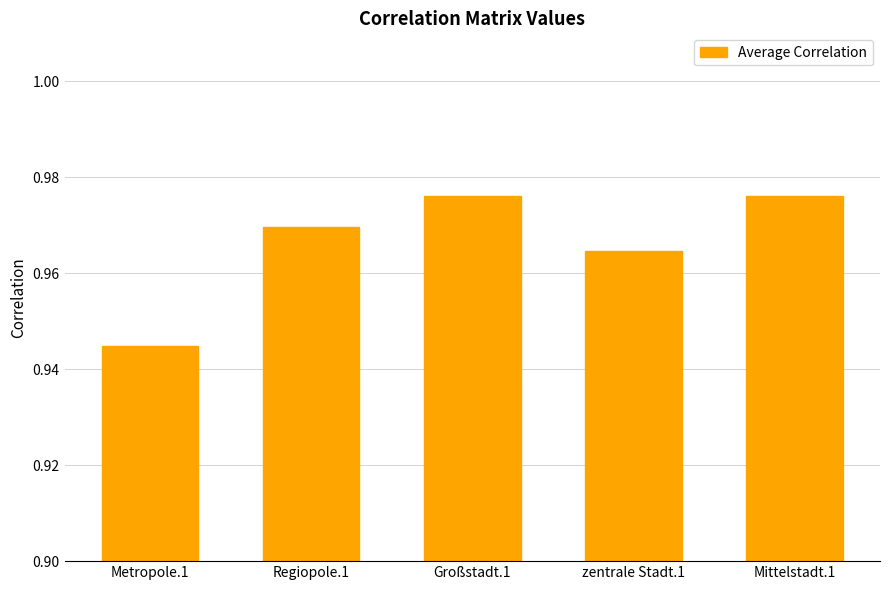

Where is the data nearest to the value 0?

Metropole.1